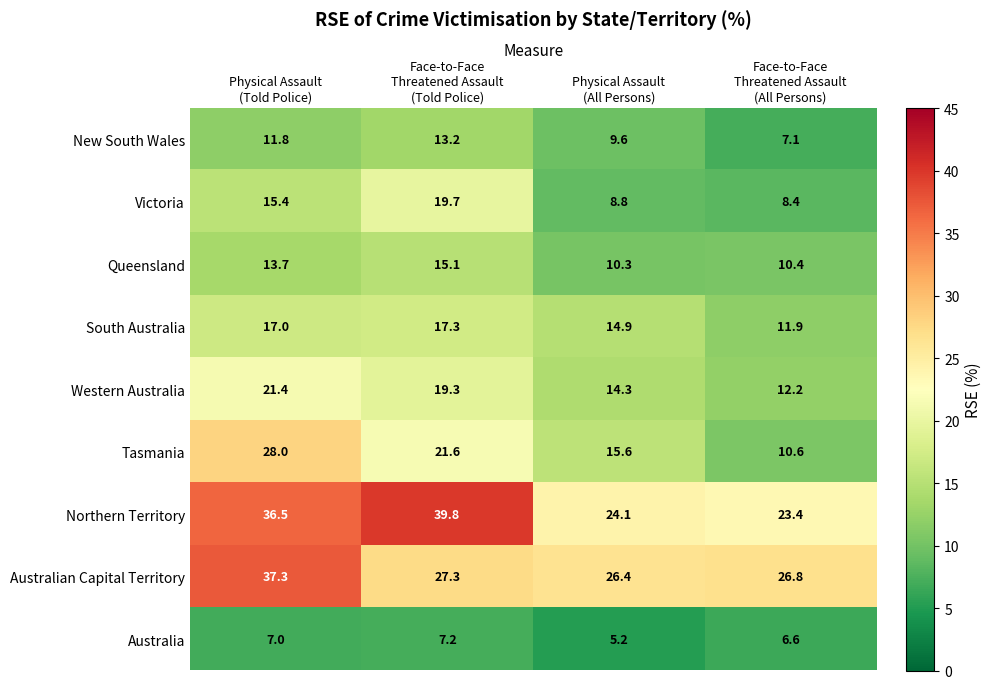

Which series has the widest spread of values?

Tasmania